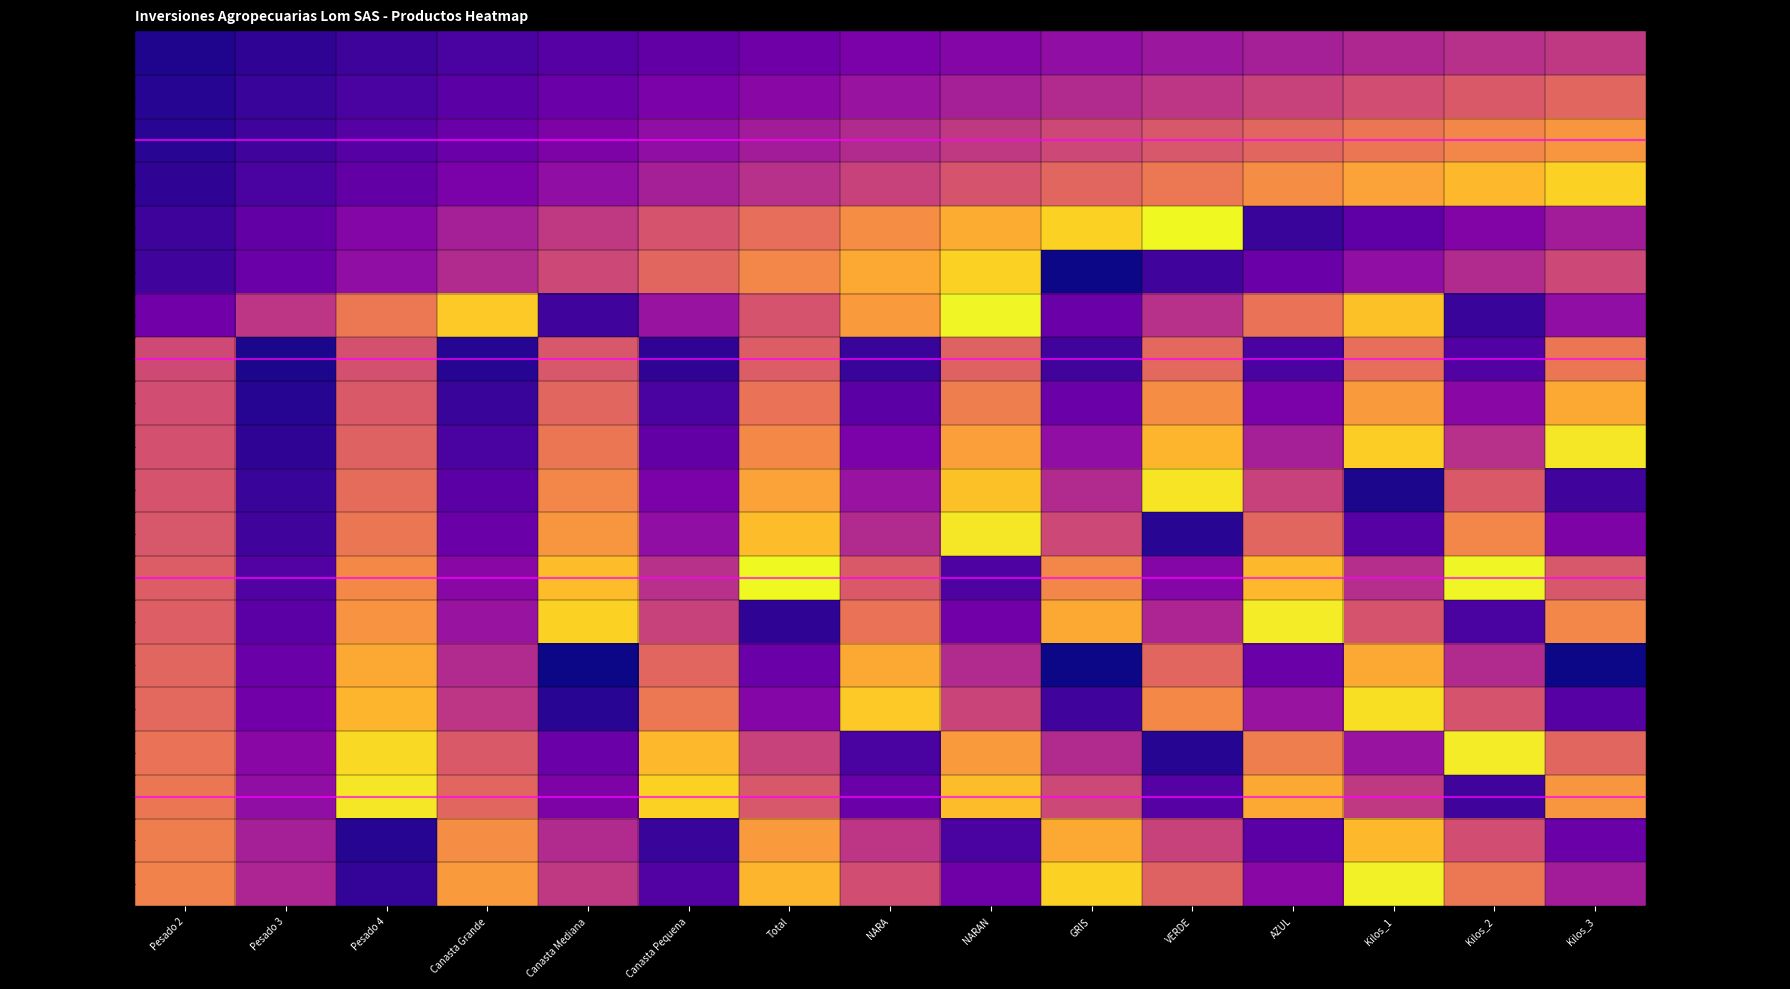

Is the value of CHULETA DE COGOTE at Pesado 3 greater than the value of MERMA DE PROCESO at Kilos_2?

No